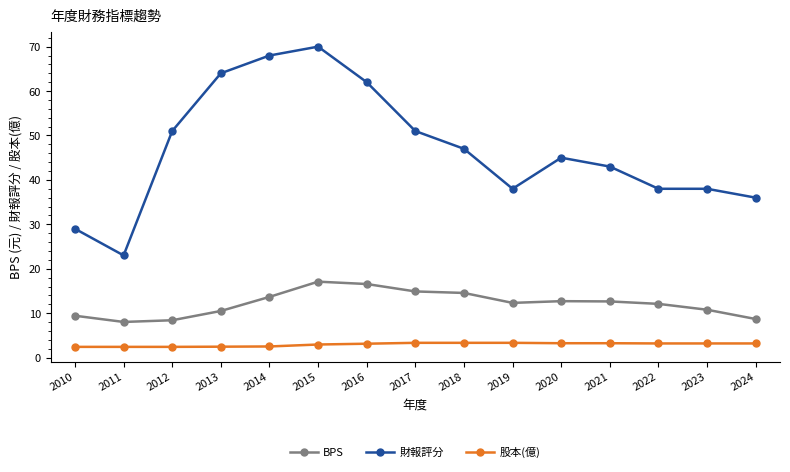

What is the value of the 財報評分 point at the 14th from the left?

38.0